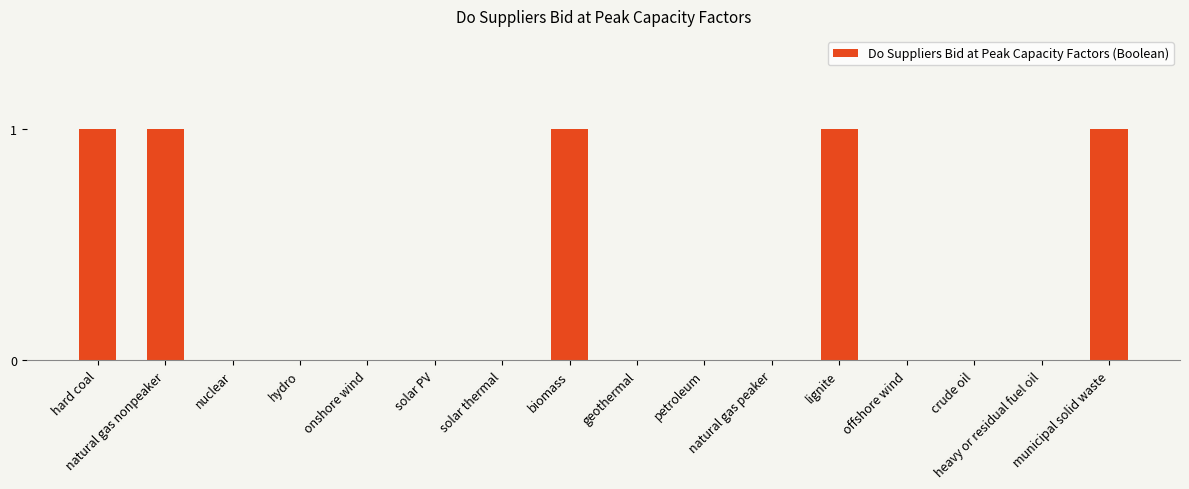

Does the chart contain stacked bars?

No